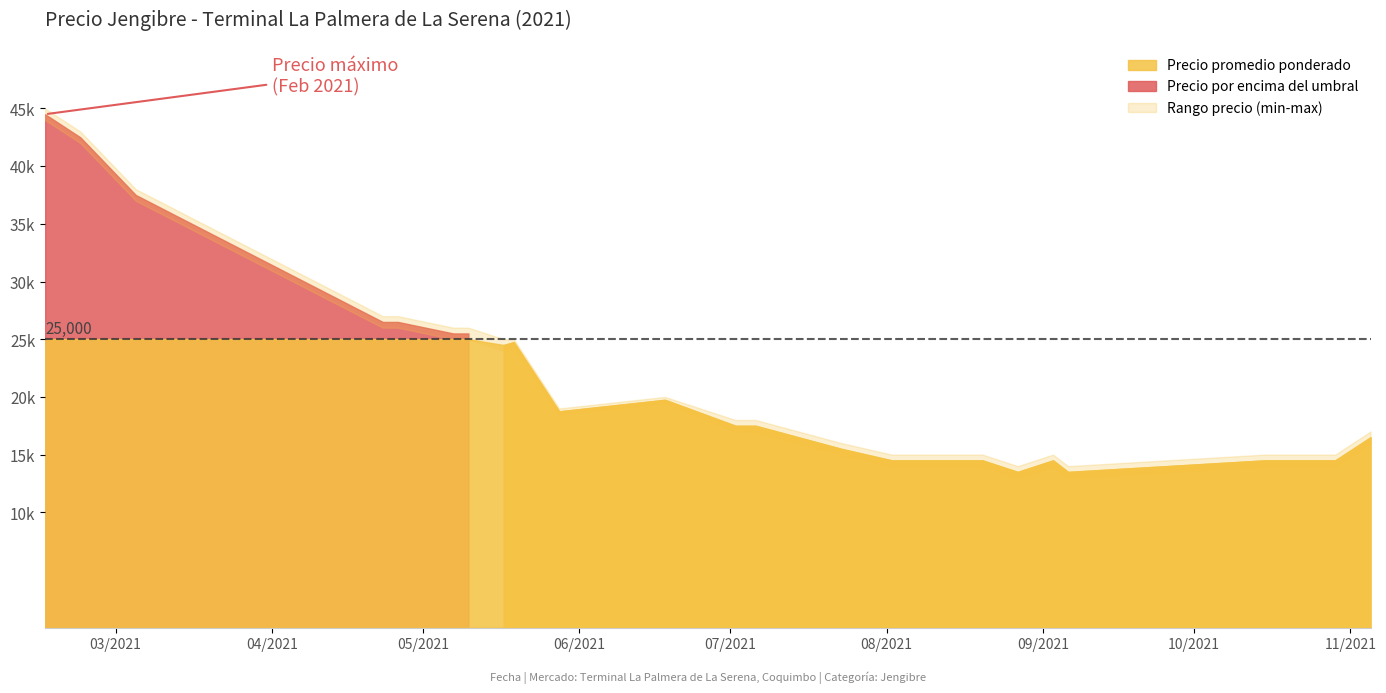

What is the approximate value of Precio maximo at 2021-05-07, to the nearest 50?

26000